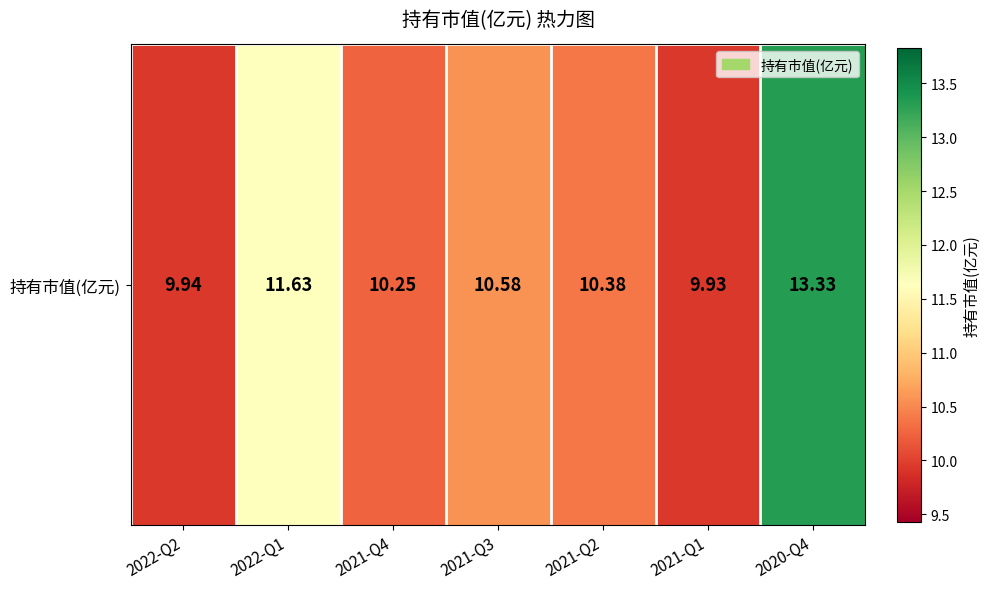

Reading right to left, what are all the values shown in this chart?

2020-Q4=13.3	2021-Q1=9.9	2021-Q2=10.4	2021-Q3=10.6	2021-Q4=10.2	2022-Q1=11.6	2022-Q2=9.9